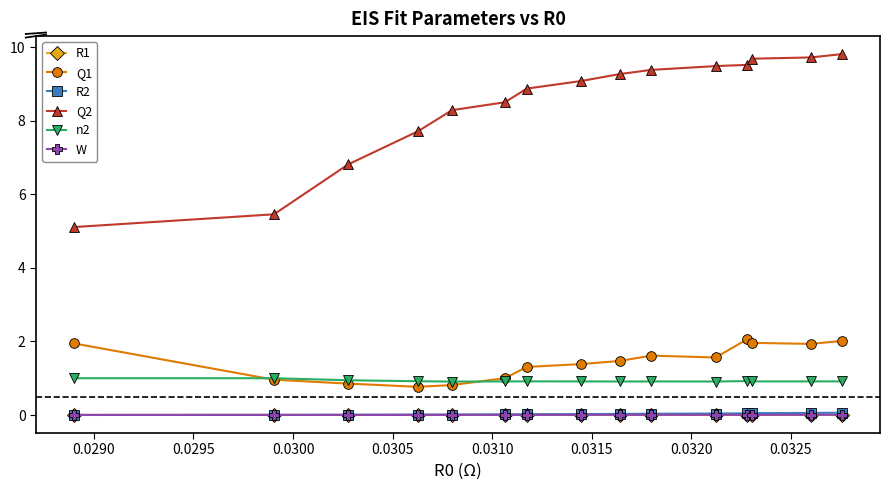

Which series has the largest range (max minus min)?

Q2